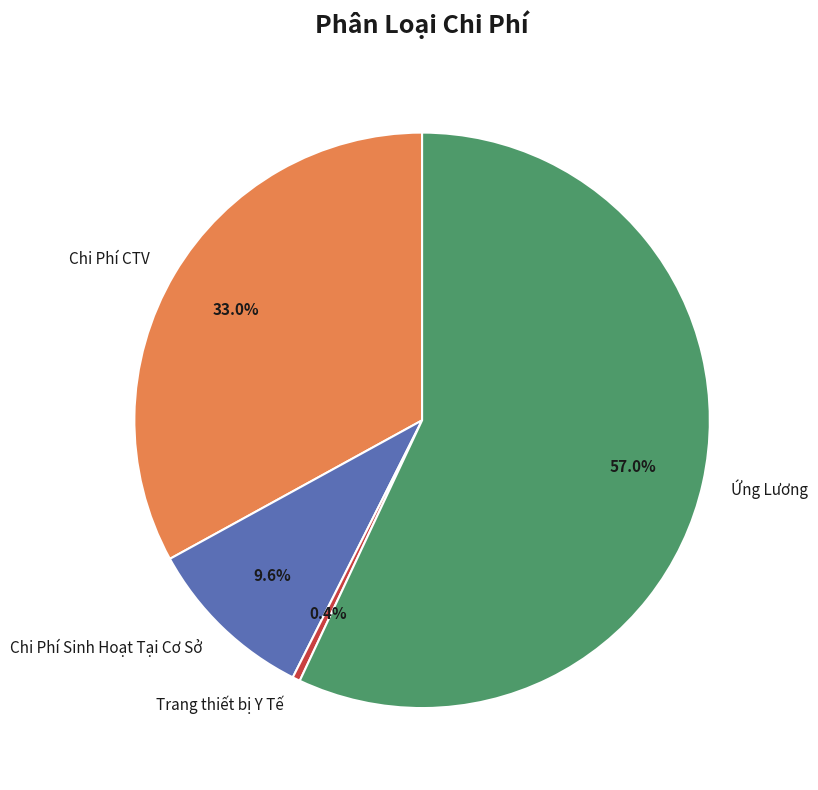

True or false: Chi Phí CTV accounts for 42% of the total.

False